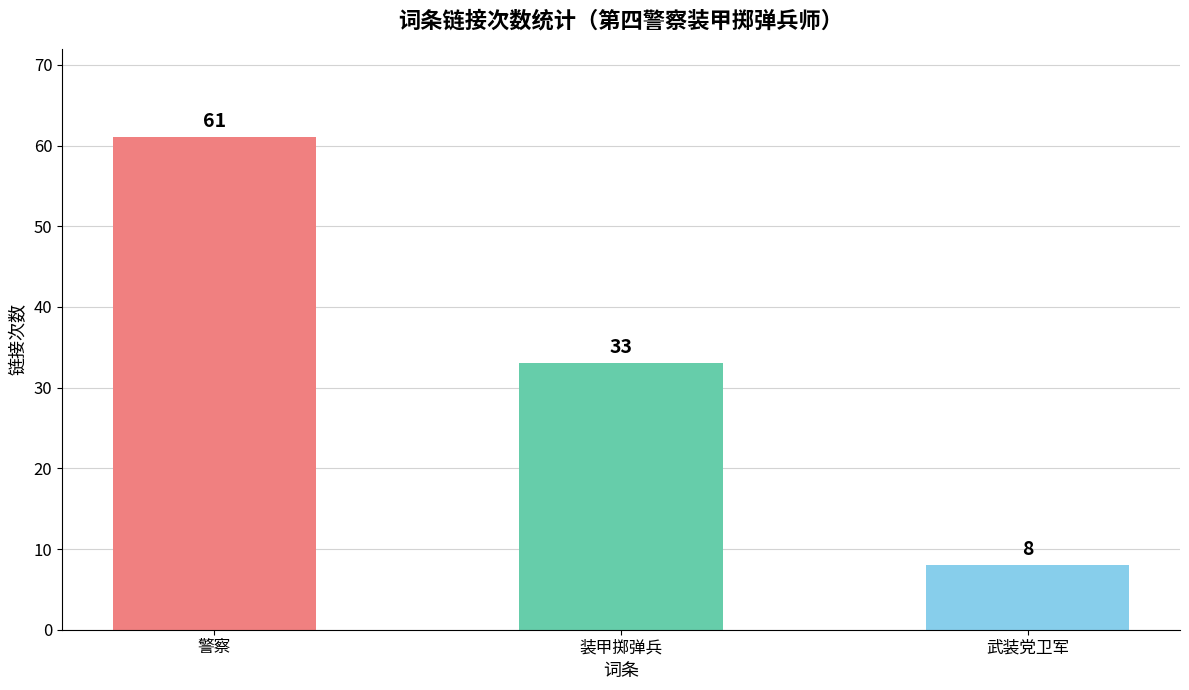

The chart shows a value of 8 at 武装党卫军. True or false?

True